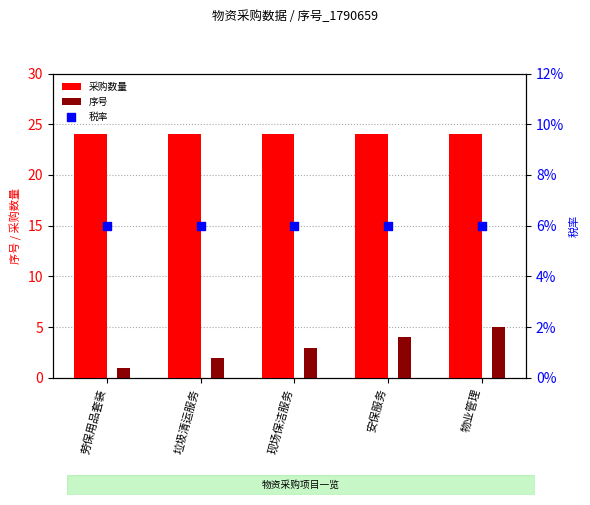

Is the value of 税率 at 物业管理 greater than the value of 采购数量 at 安保服务?

No